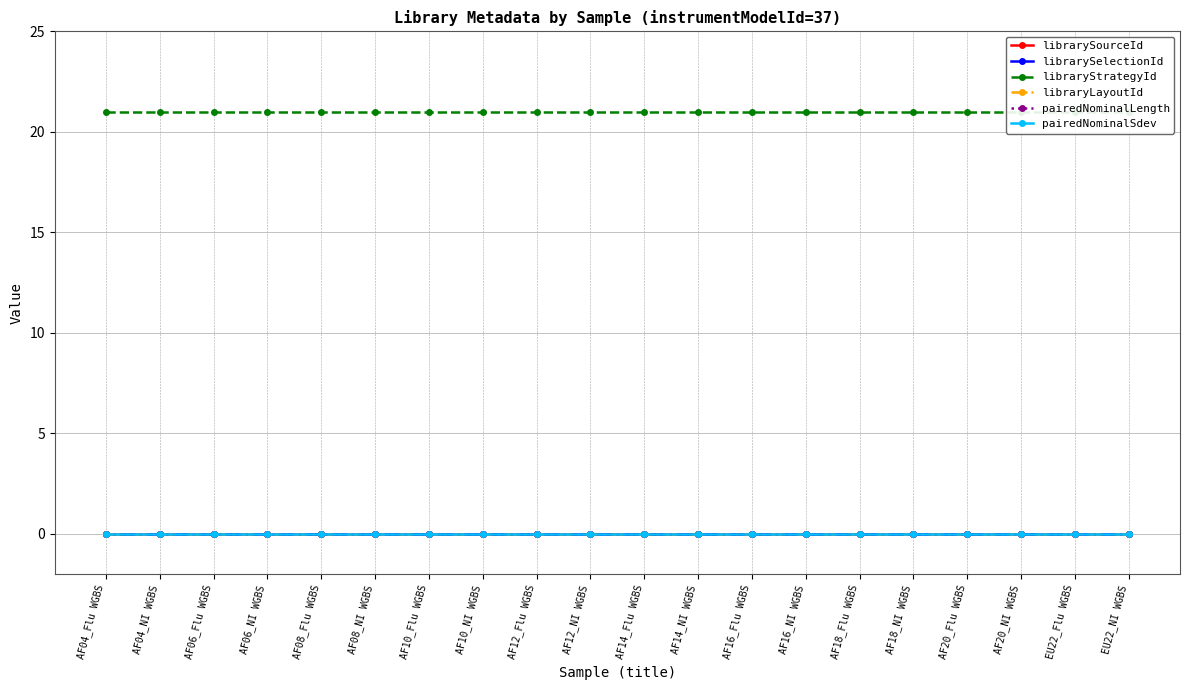

True or false: librarySelectionId and pairedNominalSdev intersect in this chart.

False